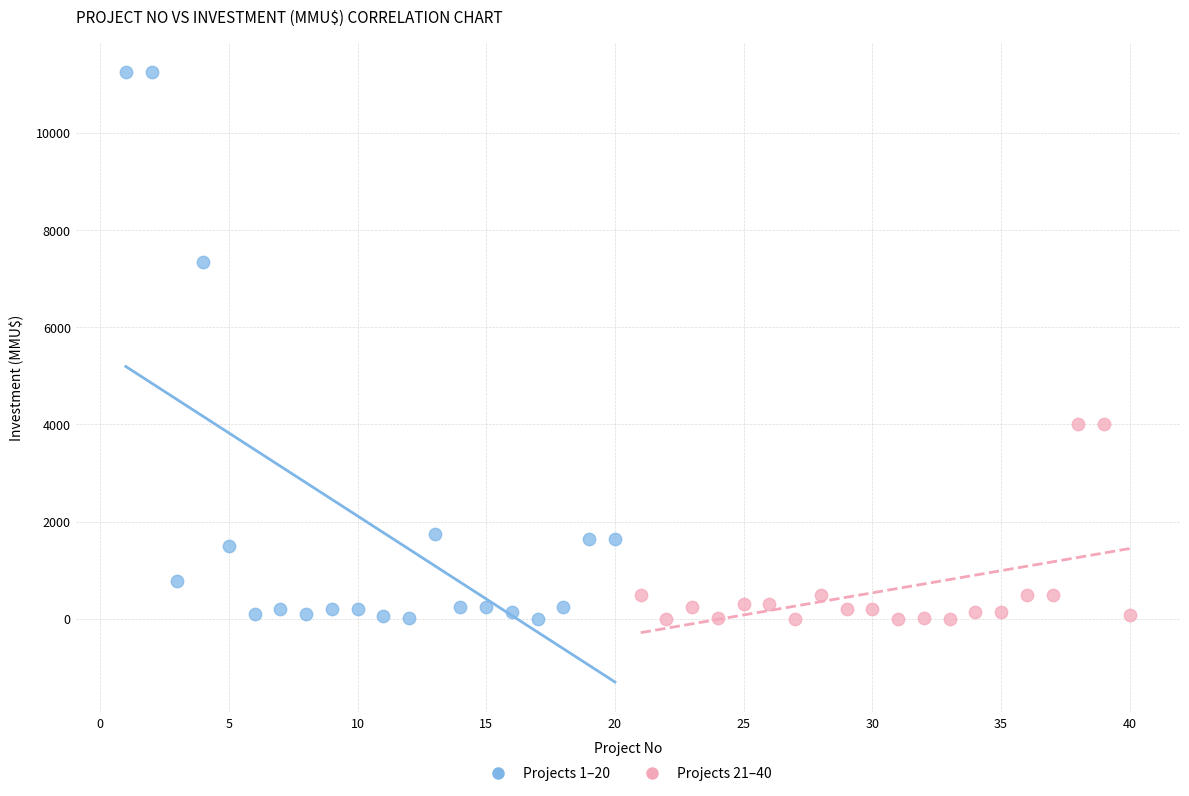

Which series has the widest spread of Y values?

Projects 1–20